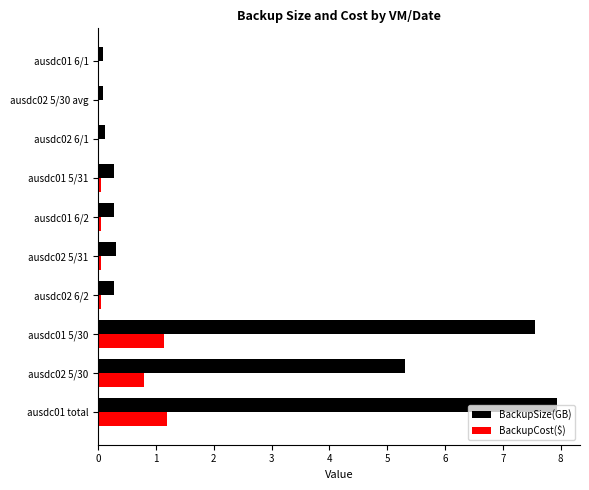

Is it true that BackupSize(GB) equals 0.3 at ausdc02 6/2?

True